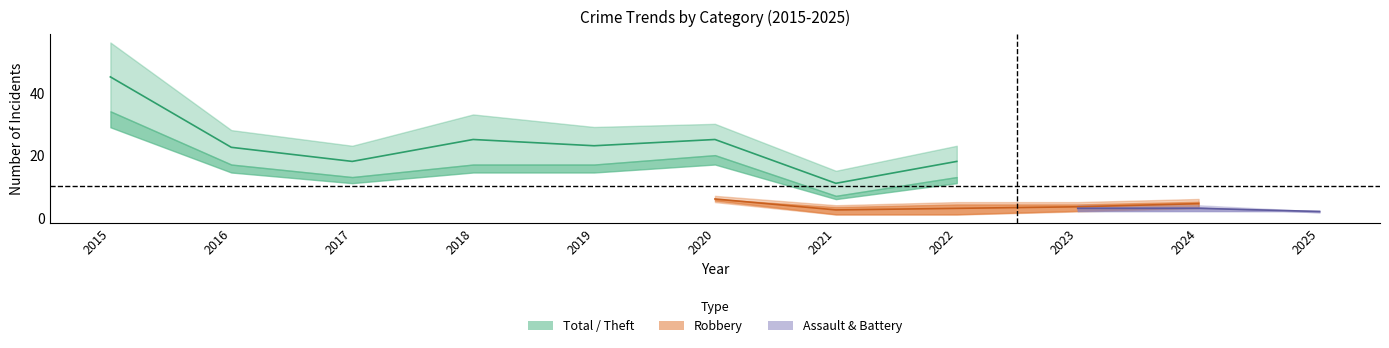

True or false: Aggravated Battery and Robbery cross at least once.

False